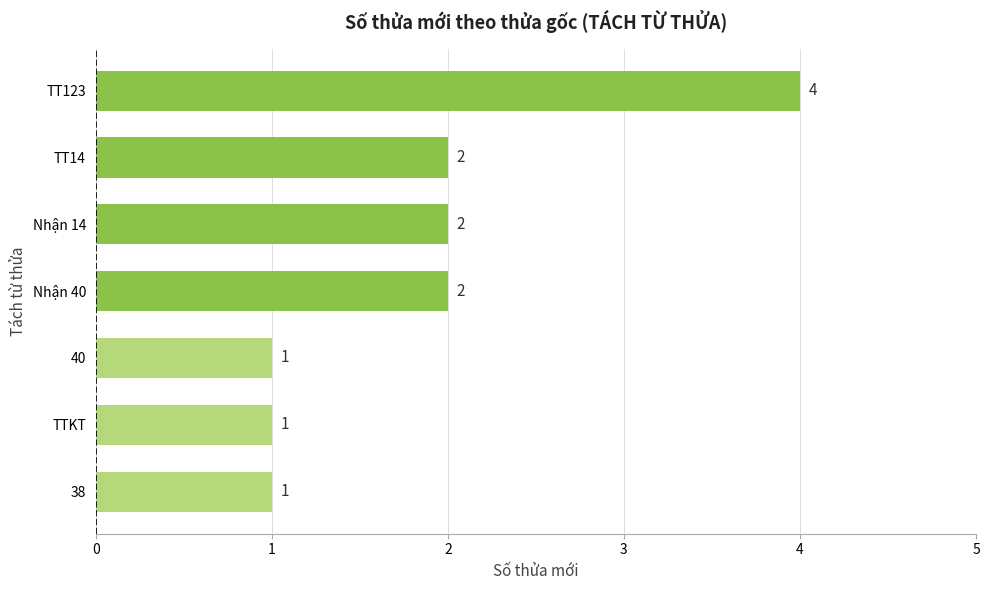

How many values are between 1 and 2?

6